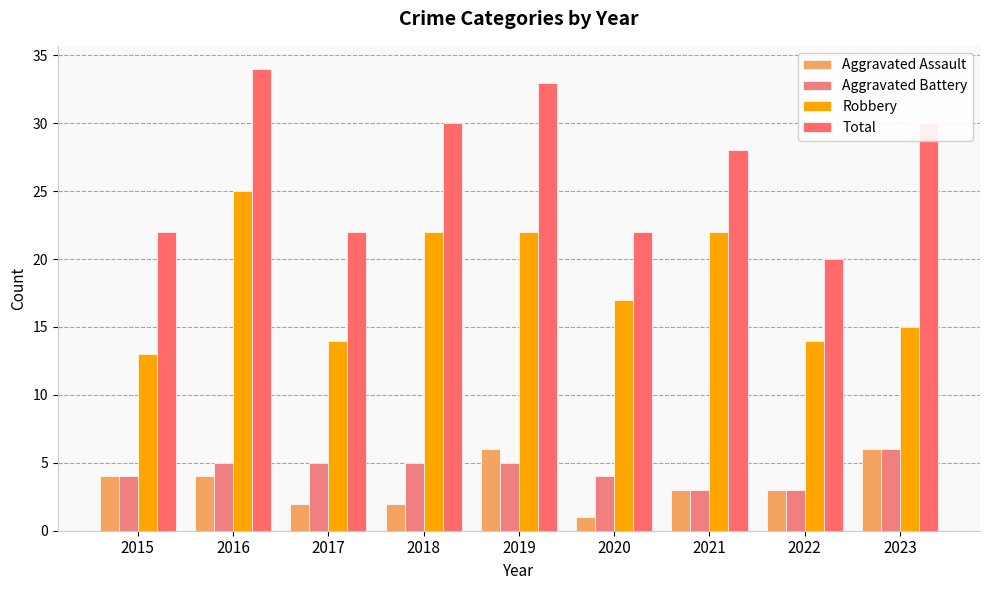

Reading left to right, extract all data points from this chart.

Aggravated Assault: 2015=4	2016=4	2017=2	2018=2	2019=6	2020=1	2021=3	2022=3	2023=6
Aggravated Battery: 2015=4	2016=5	2017=5	2018=5	2019=5	2020=4	2021=3	2022=3	2023=6
Robbery: 2015=13	2016=25	2017=14	2018=22	2019=22	2020=17	2021=22	2022=14	2023=15
Total: 2015=22	2016=34	2017=22	2018=30	2019=33	2020=22	2021=28	2022=20	2023=30